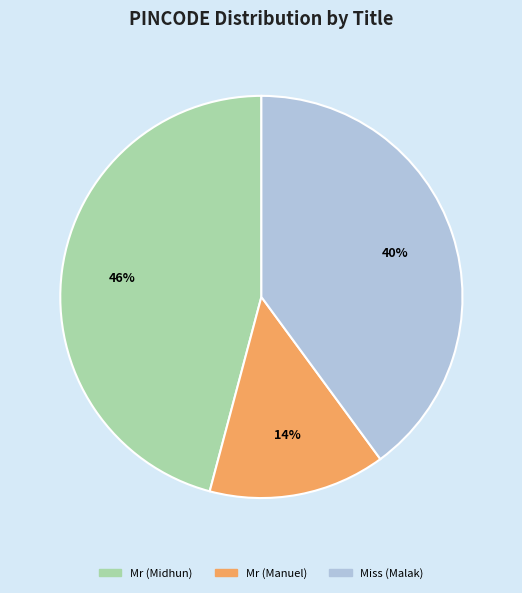

Does Mr (Manuel) account for over 50% of the chart?

No